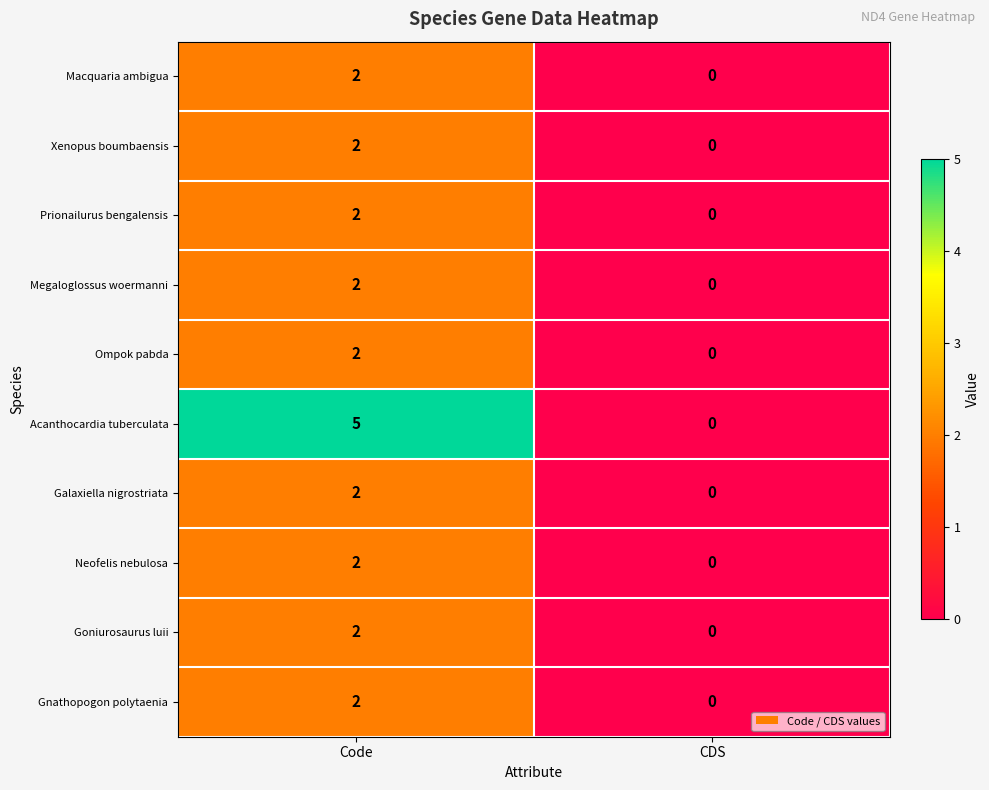

What is the total value across all series at Code?

23